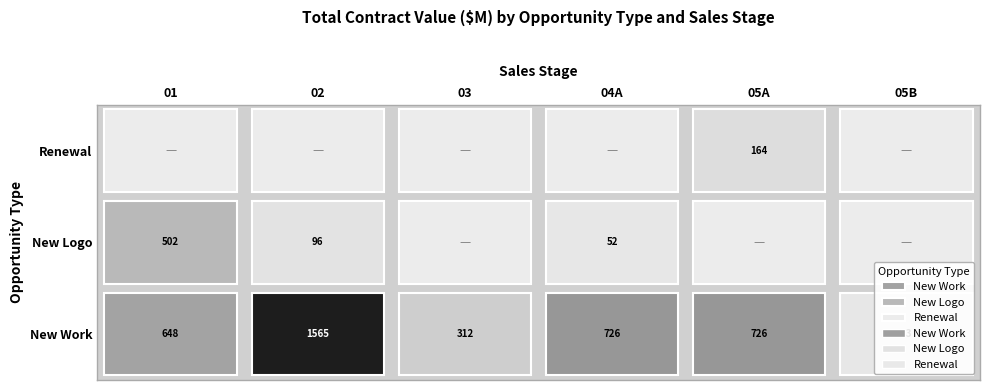

At which label is Renewal closest to 82?

01